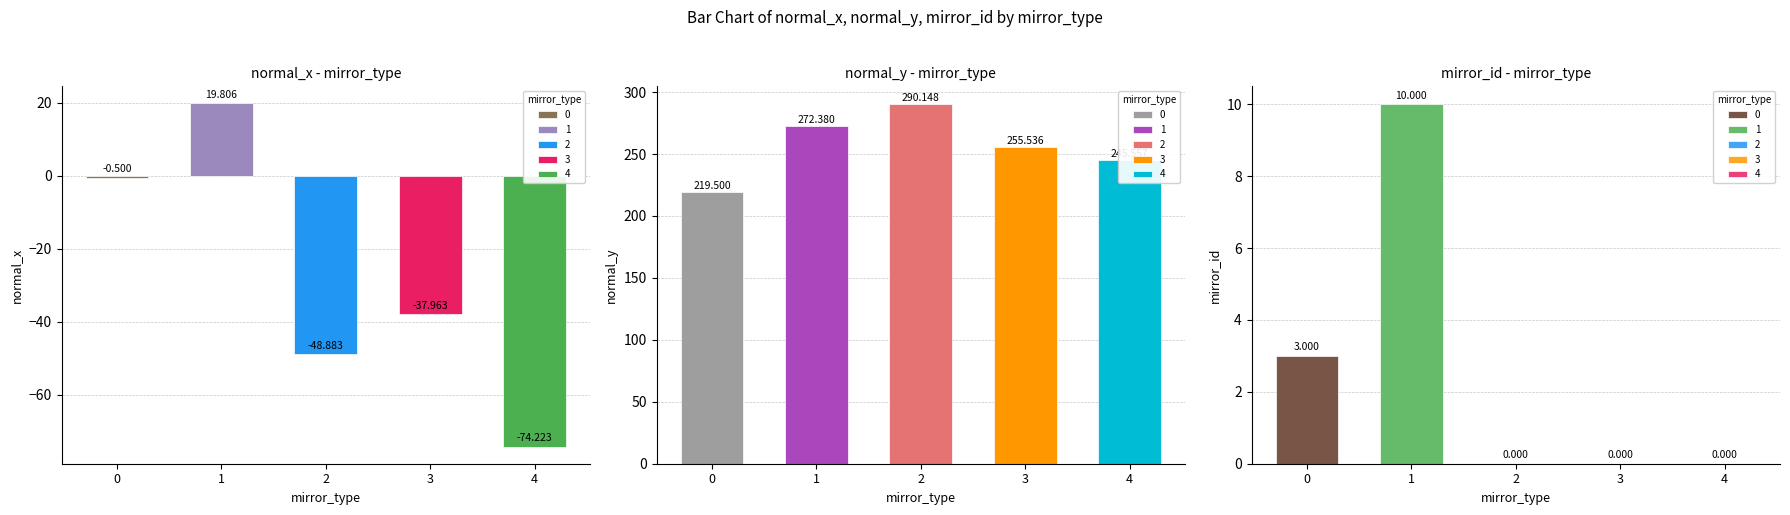

How many series are shown in this chart?

3